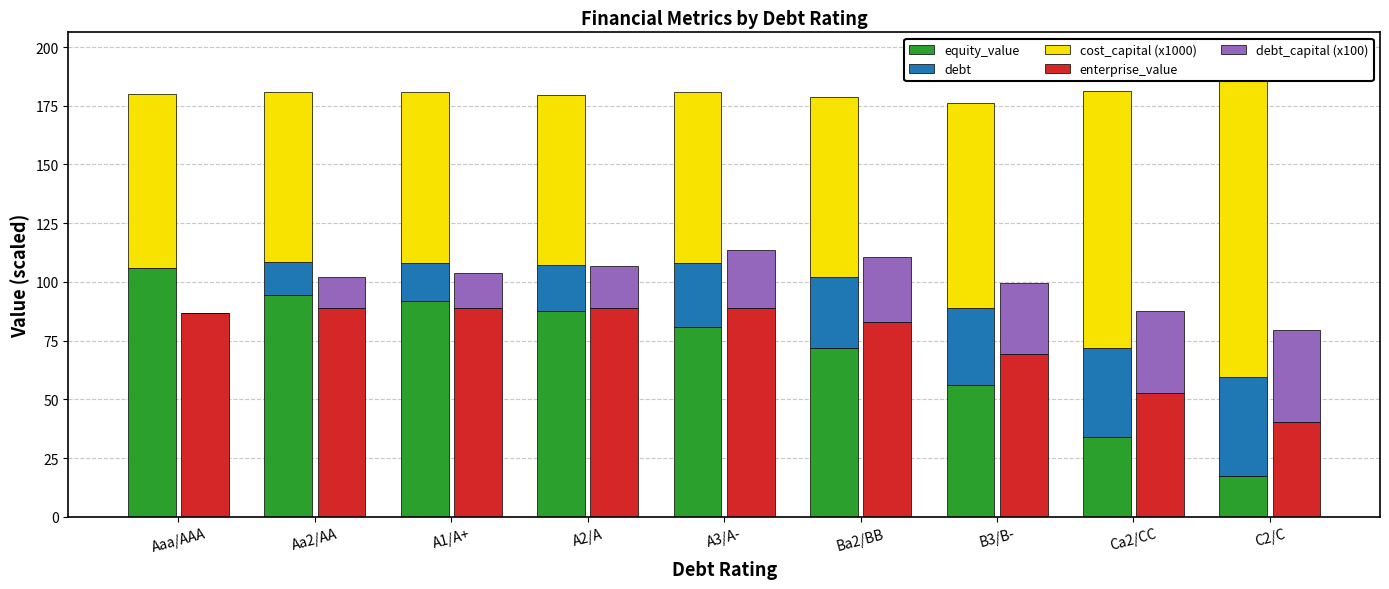

What is the total value across all series at A1/A+?

284.5